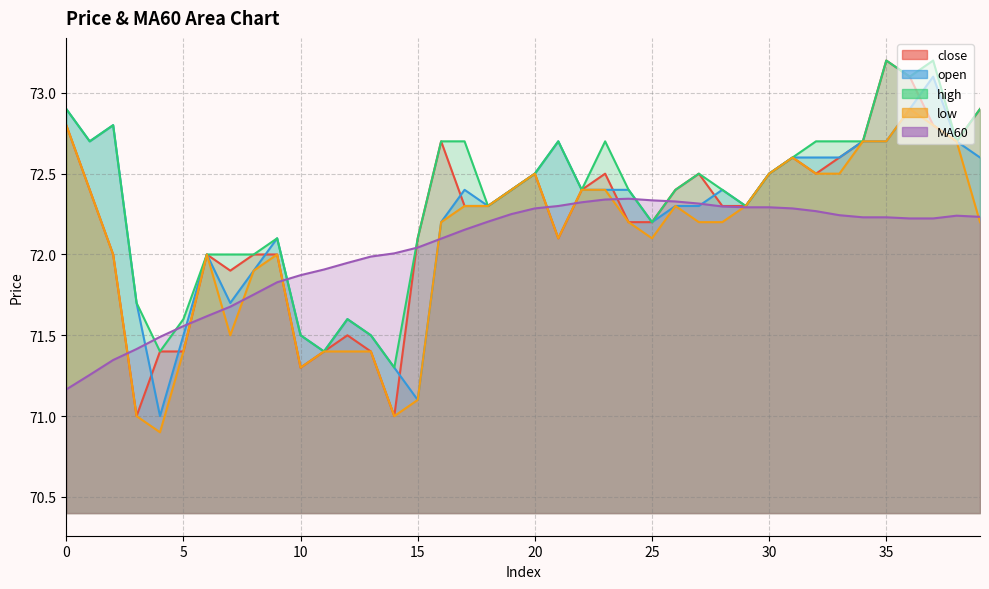

True or false: MA60 has more than 0 points higher than both neighbors.

True